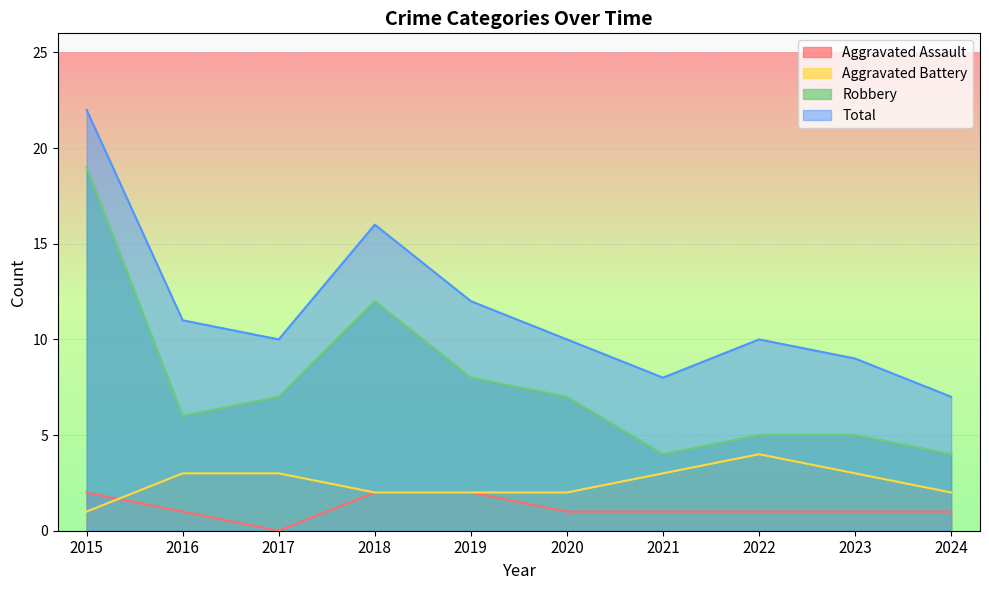

Rank the categories by Total value from lowest to highest.

2024, 2021, 2023, 2017, 2020, 2022, 2016, 2019, 2018, 2015